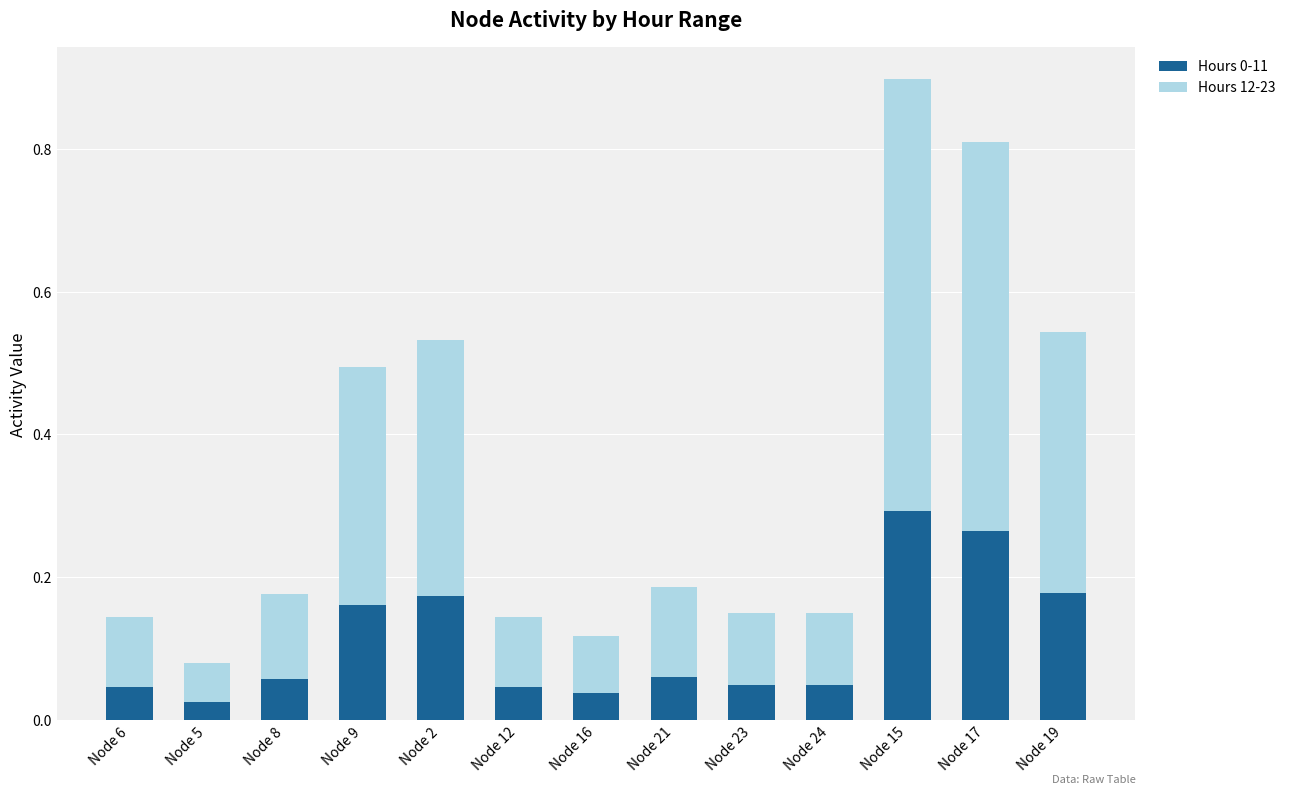

At which category is the sum across all series the highest?

Node 15